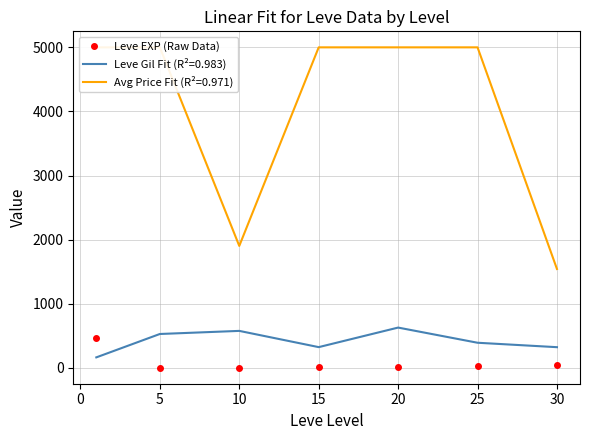

True or false: Leve EXP (Raw Data) and Leve Gil Fit (R²=0.983) cross at least once.

True